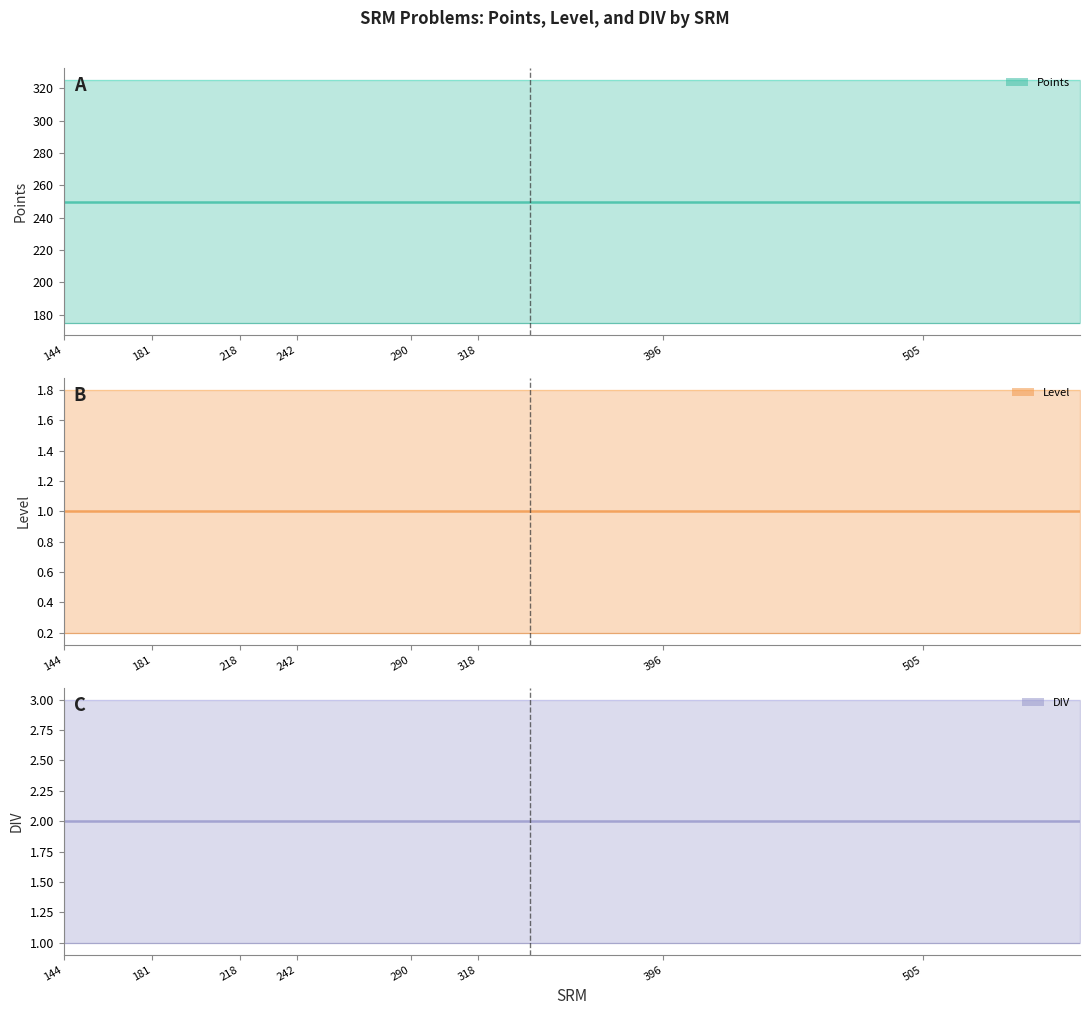

The DIV series shows 3 at 283. True or false?

False